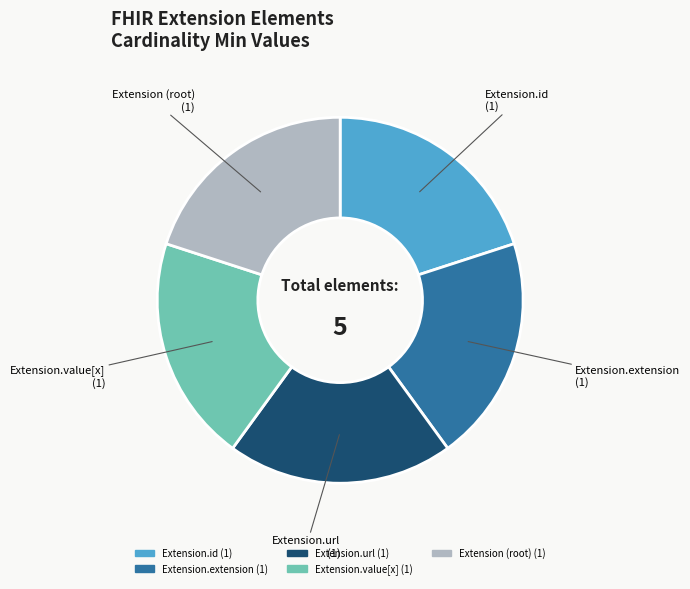

Does any single category account for the majority?

No